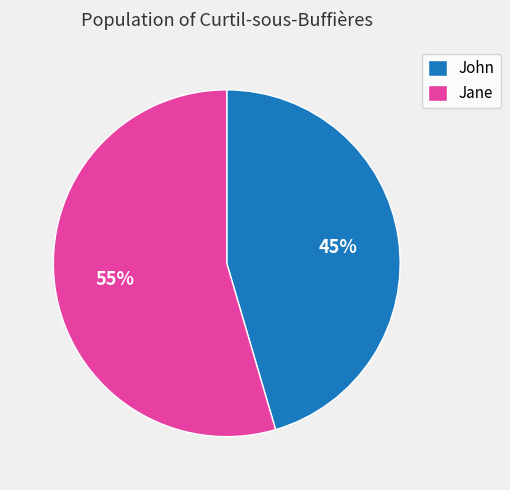

Rank the categories by value from lowest to highest.

John, Jane